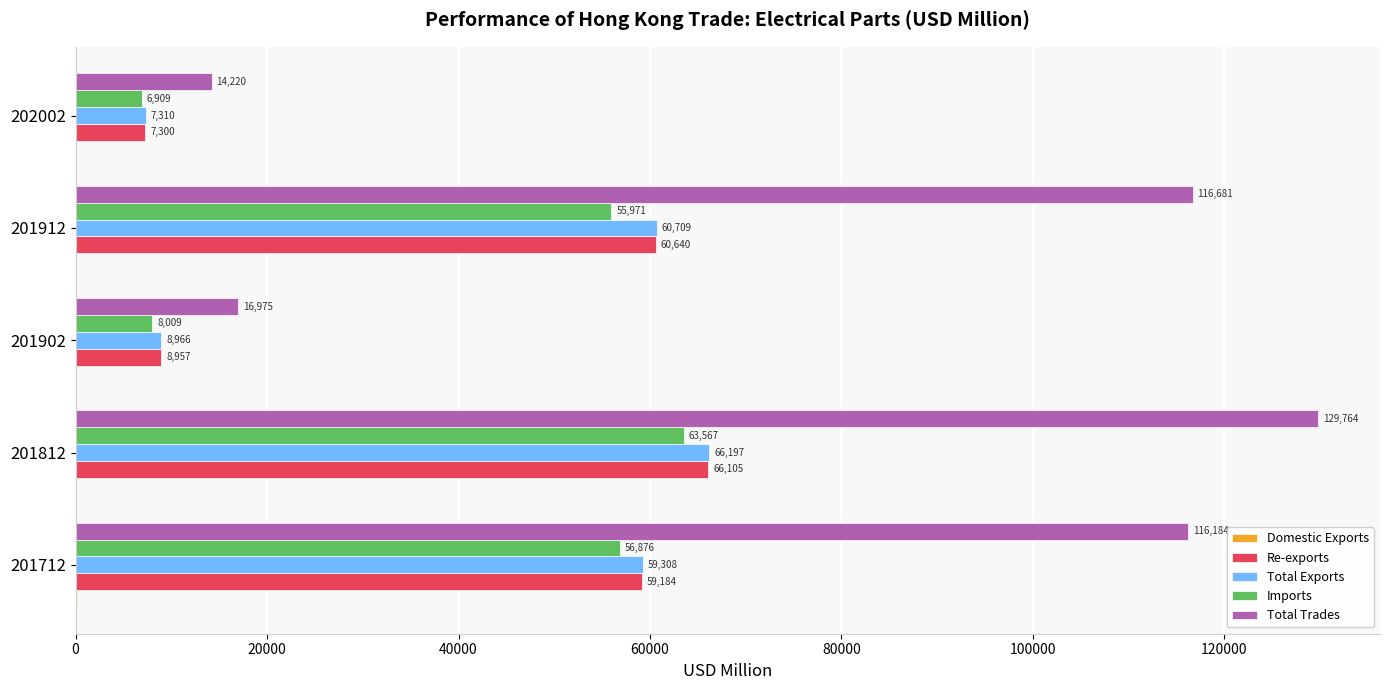

What is the greatest value displayed?

129764.0